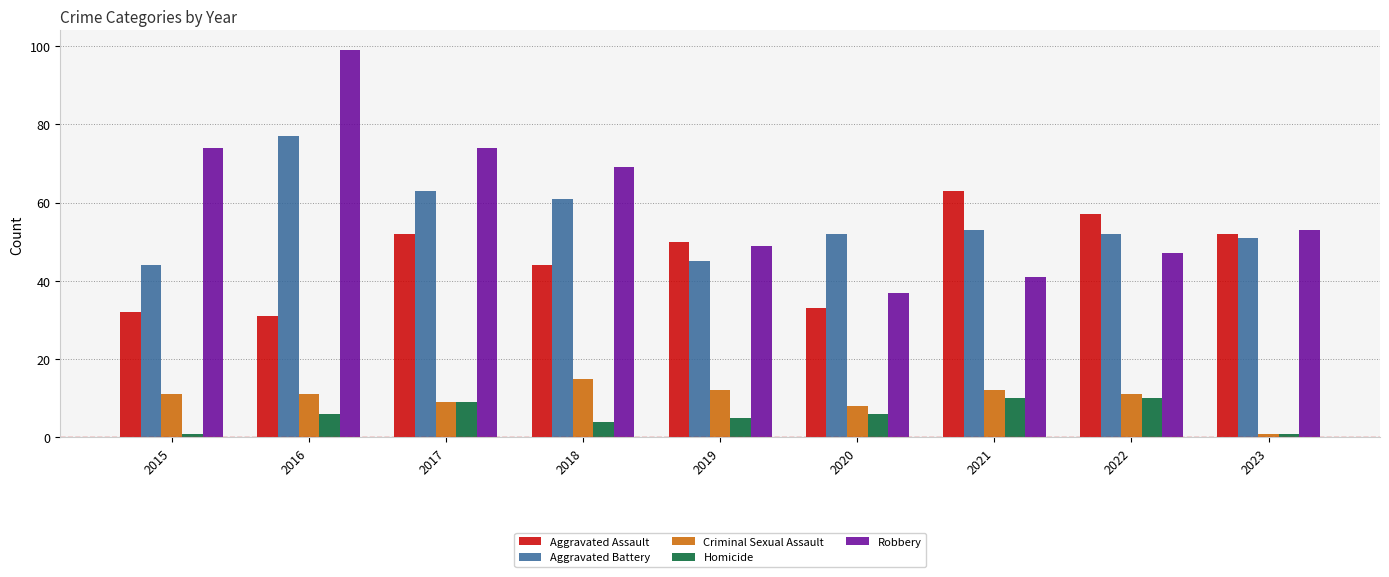

What is the minimum value shown in the chart?

1